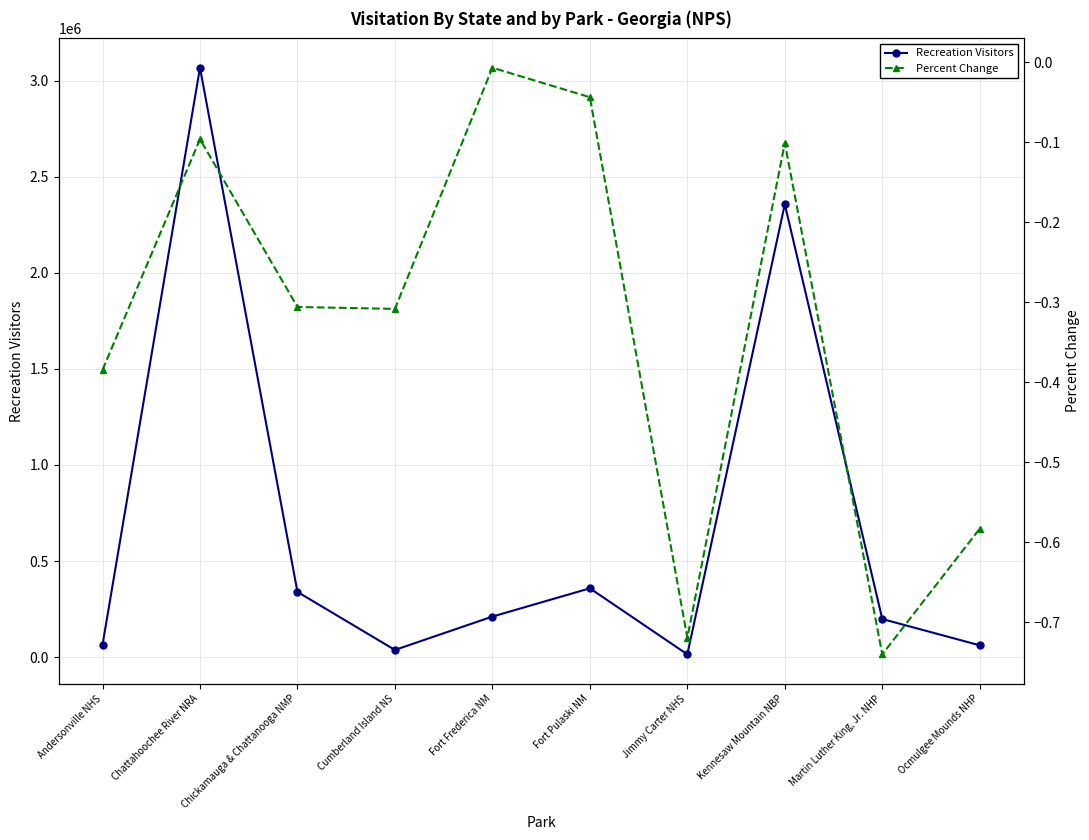

True or false: Percent Change has a value of -0.7 at Martin Luther King, Jr. NHP.

True